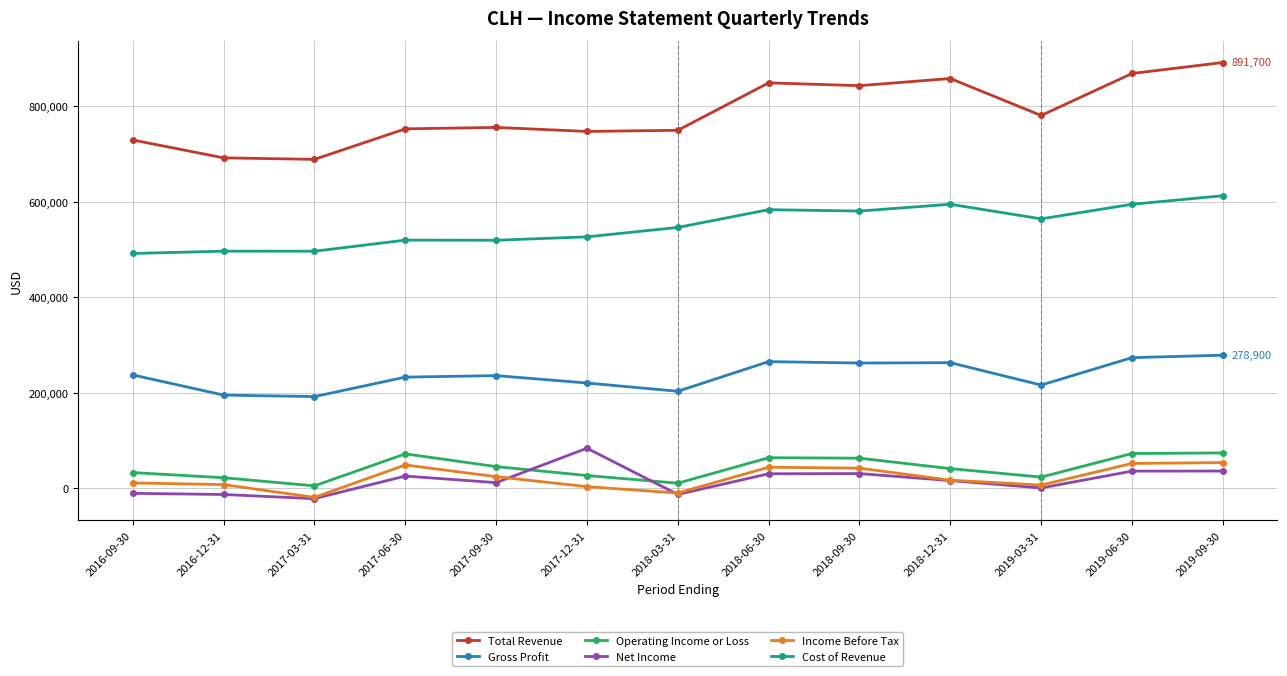

Is the value of Gross Profit at 2019-03-31 greater than the value of Net Income at 2018-06-30?

Yes